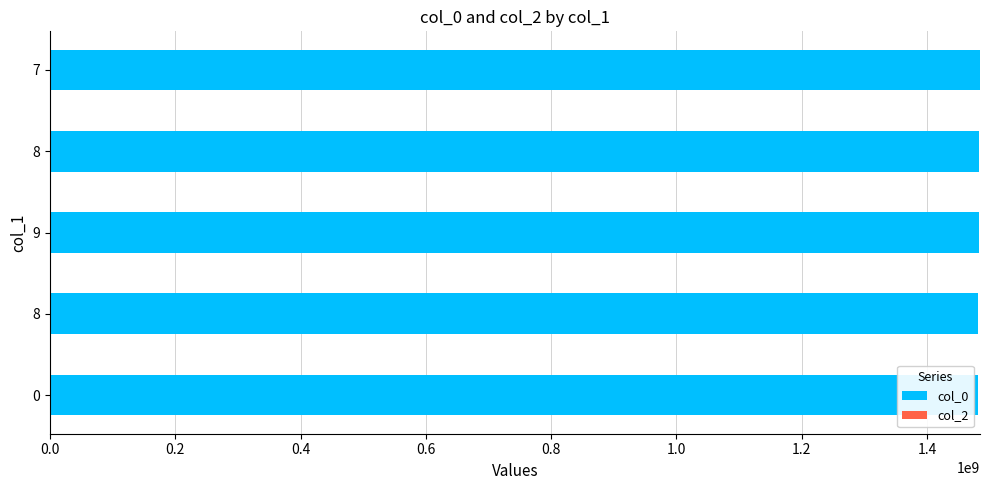

How many data points are less than 1483662358?

2